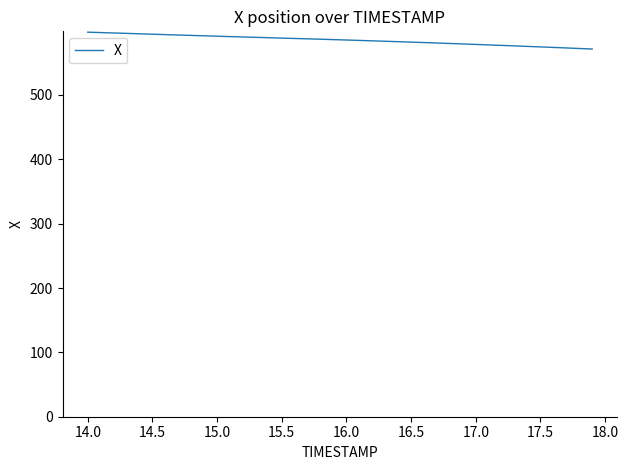

What is the sum of all values?

23409.7